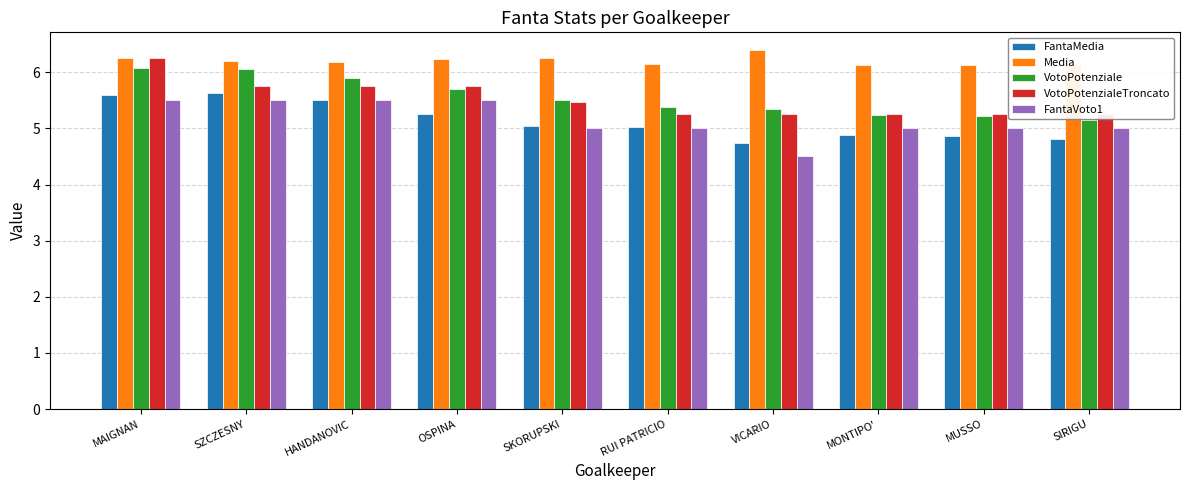

Reading right to left, what are all the values shown in this chart?

FantaMedia: 4.8	4.9	4.9	4.7	5.0	5.0	5.2	5.5	5.6	5.6
Media: 6.1	6.1	6.1	6.4	6.1	6.2	6.2	6.2	6.2	6.2
VotoPotenziale: 5.2	5.2	5.2	5.4	5.4	5.5	5.7	5.9	6.1	6.1
VotoPotenzialeTroncato: 5.2	5.2	5.2	5.2	5.2	5.5	5.8	5.8	5.8	6.2
FantaVoto1: 5.0	5.0	5.0	4.5	5.0	5.0	5.5	5.5	5.5	5.5